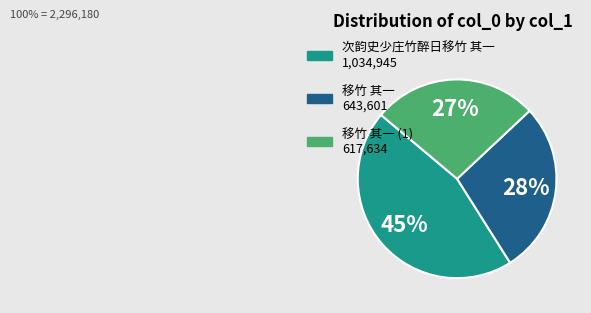

Is there a majority slice in this chart?

No